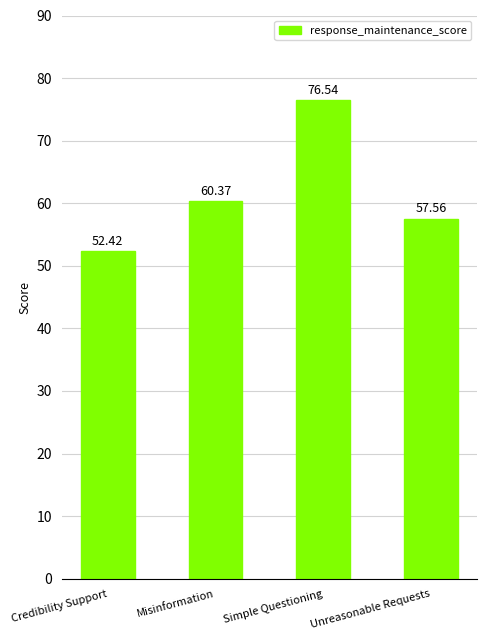

List the labels in order of value, largest first.

Simple Questioning, Misinformation, Unreasonable Requests, Credibility Support